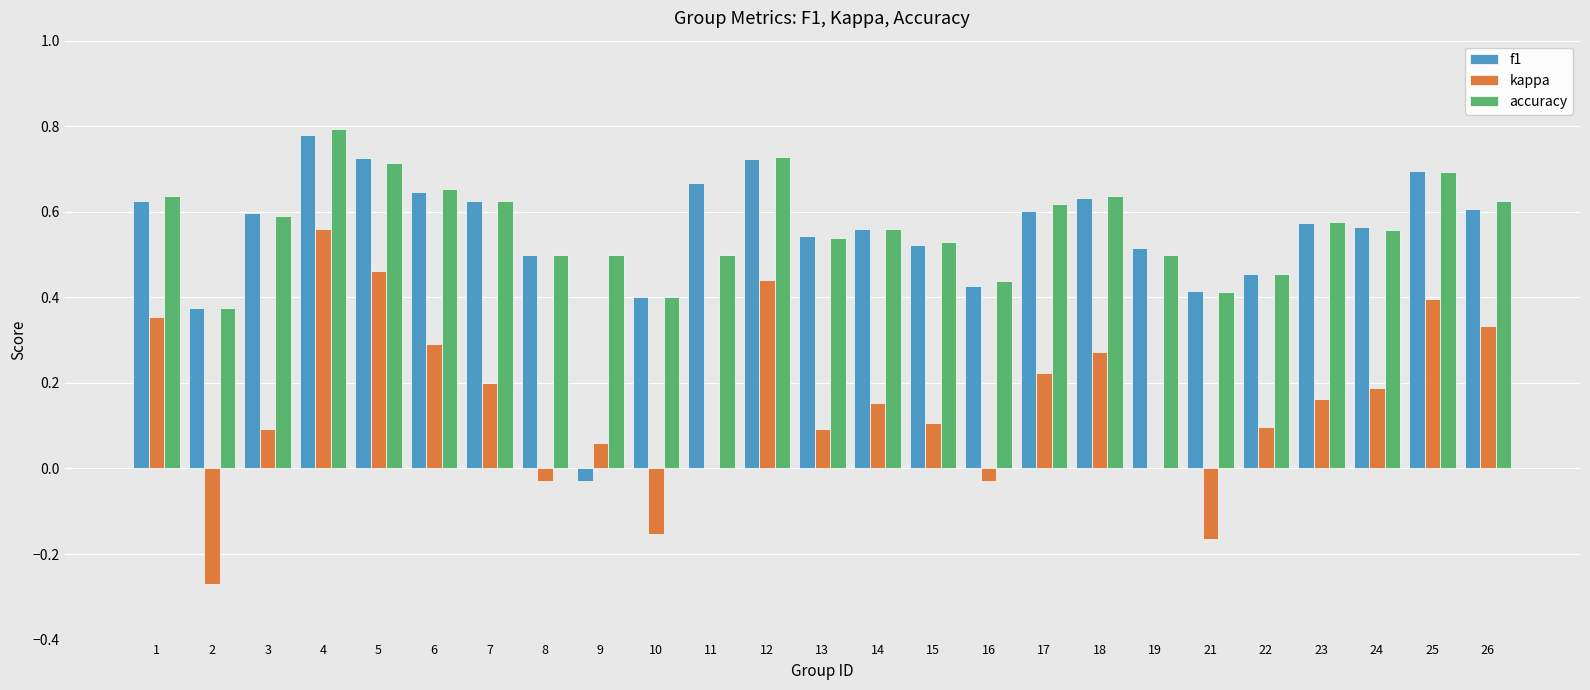

Are the bars horizontal?

No